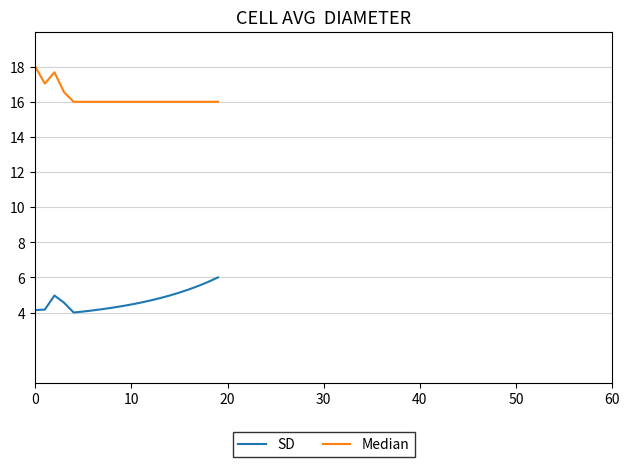

Which series has the largest total across all categories?

Median